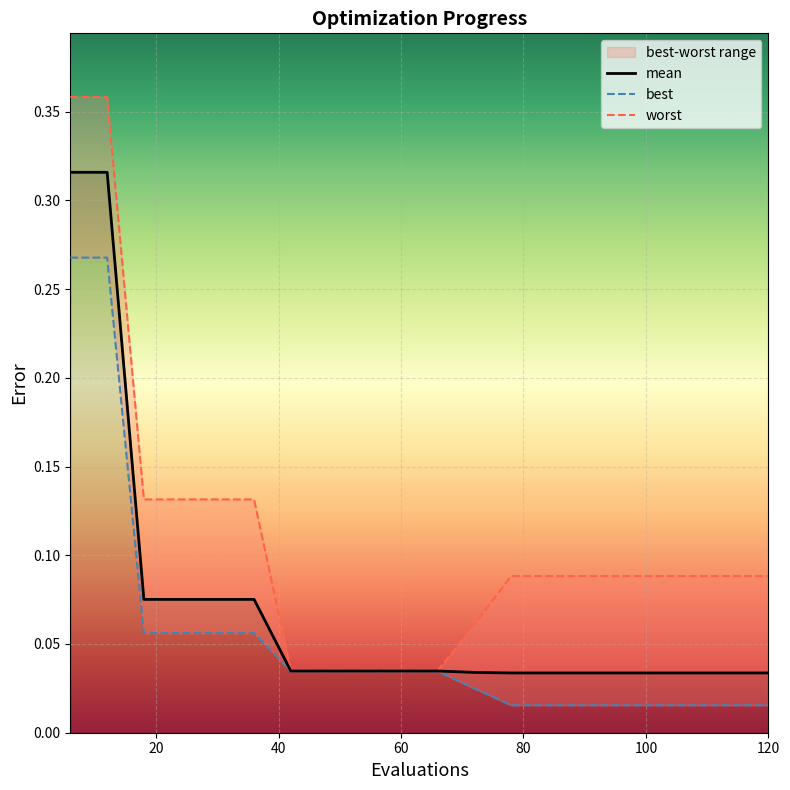

How many data points does each series have?

20